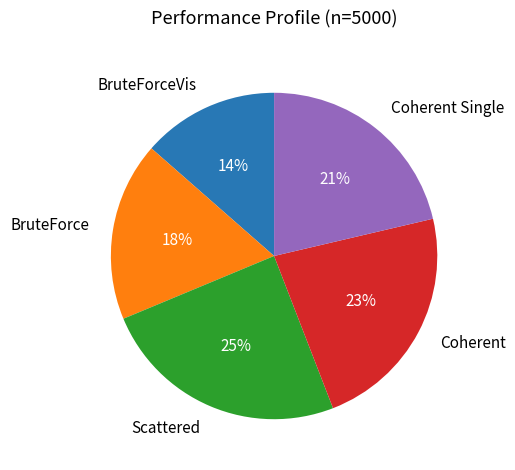

Which has a higher value, Coherent Single or Scattered?

Scattered